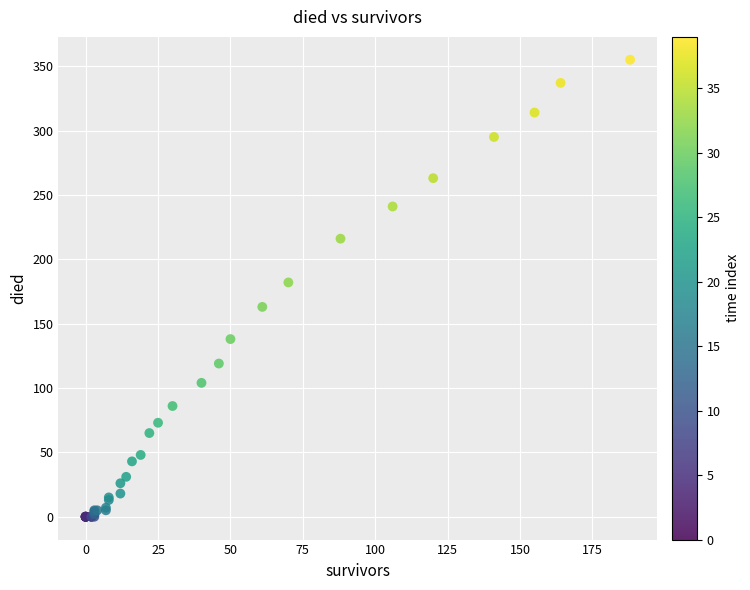

What Y value in the scatter plot is closest to 177?

182